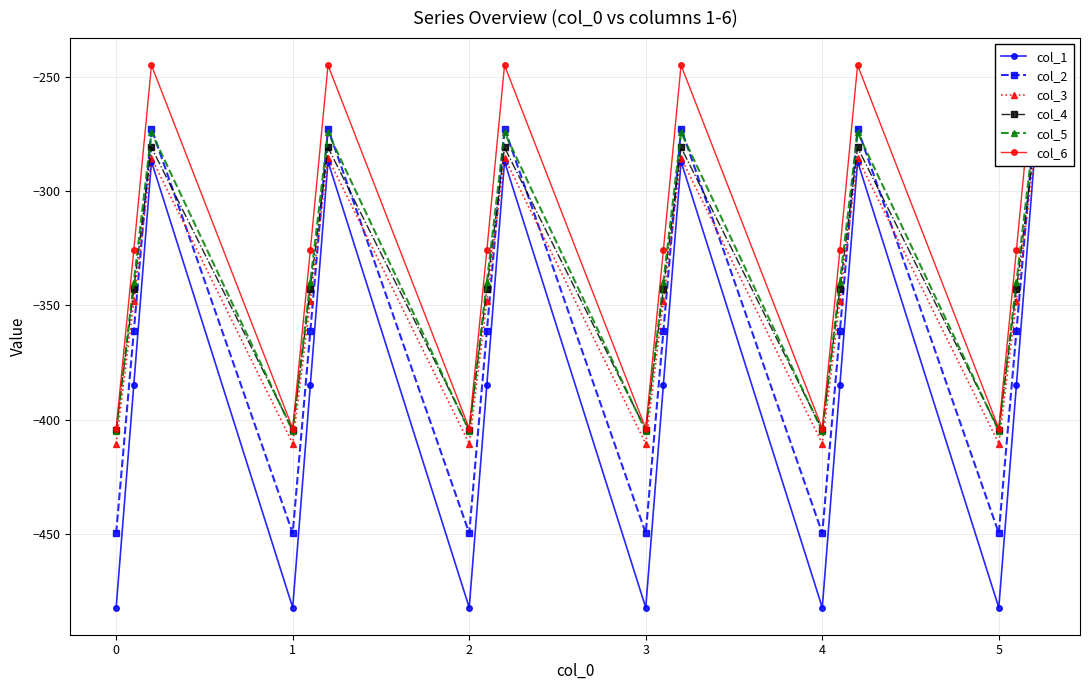

What are all the series names shown in the legend?

col_1, col_2, col_3, col_4, col_5, col_6